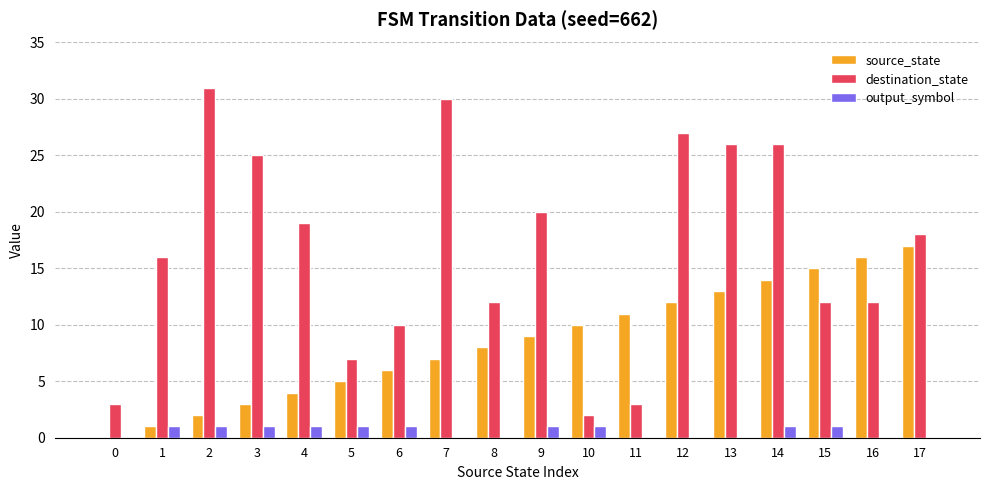

Between 10 and 15, which series saw the biggest shift?

destination_state